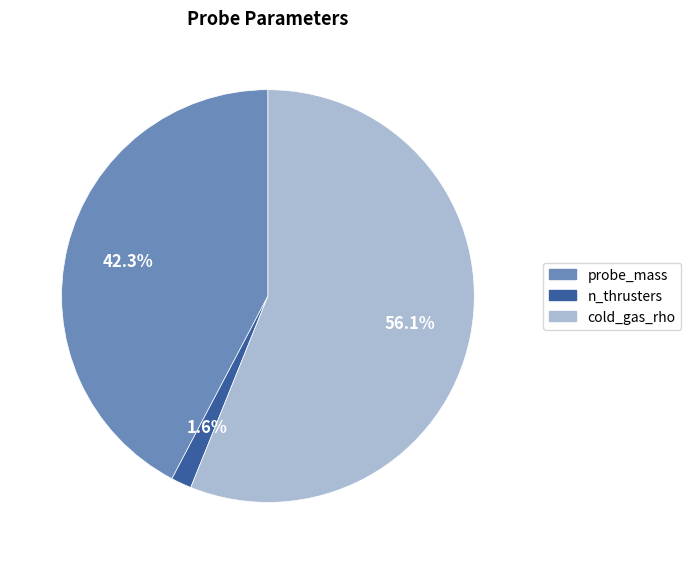

How many slices are in this pie chart?

3